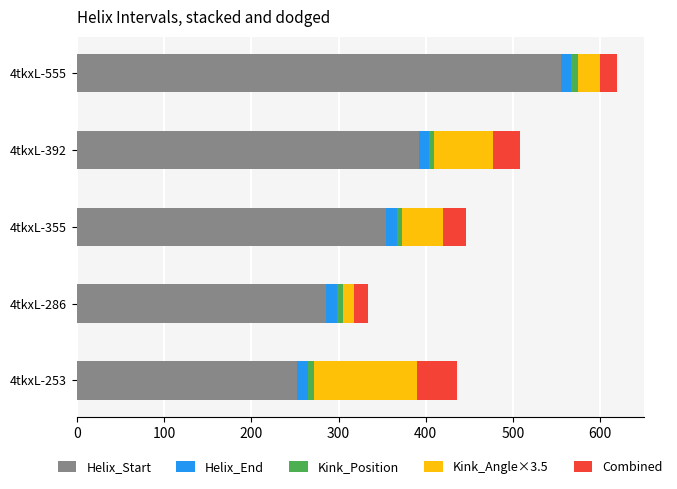

At which category is the sum across all series the highest?

4tkxL-555